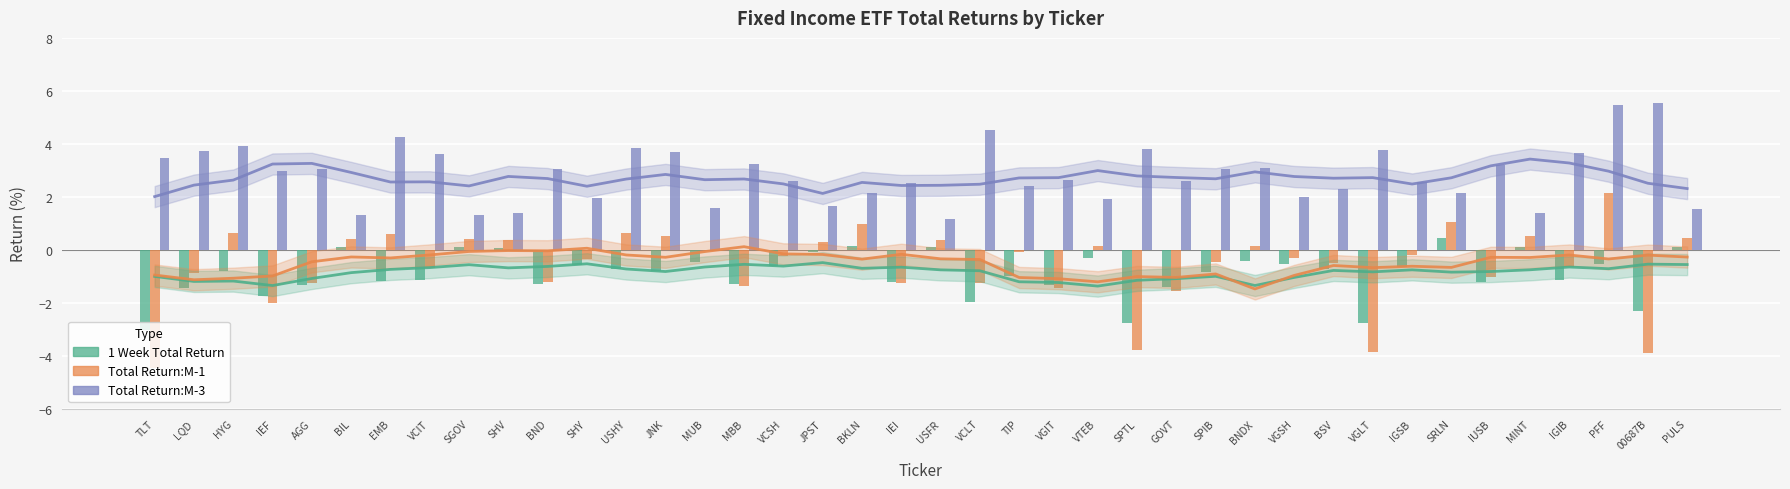

What are all the series names shown in the legend?

1 Week Total Return, Total Return:M-1, Total Return:M-3